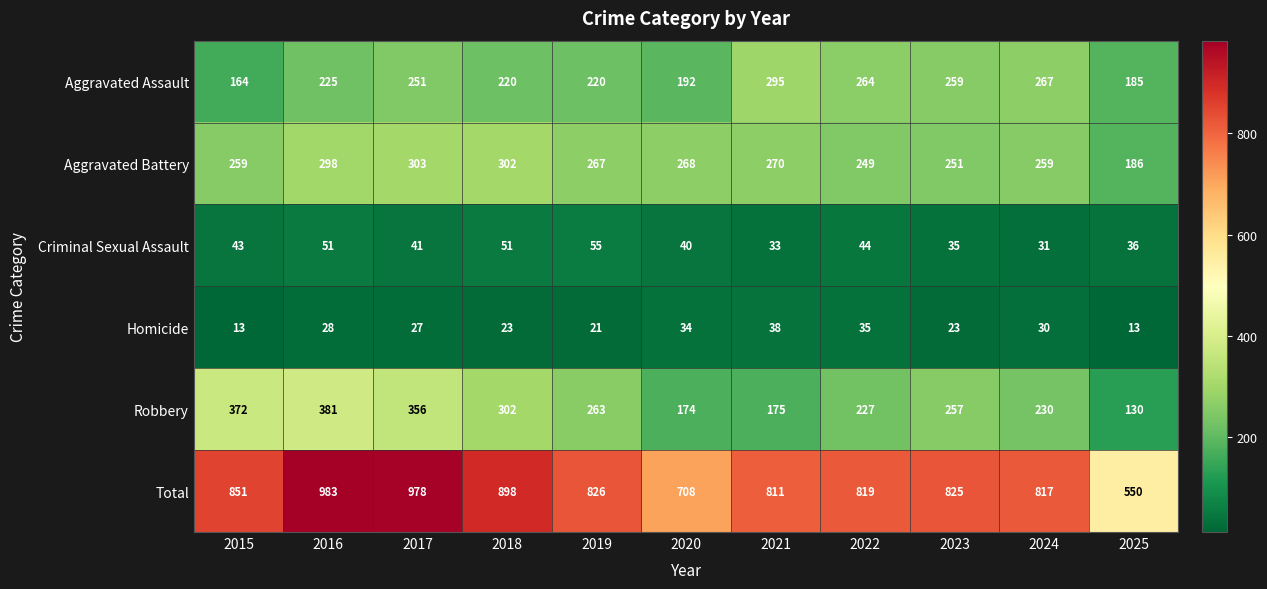

What is the approximate value of Total at 2018, to the nearest 50?

900